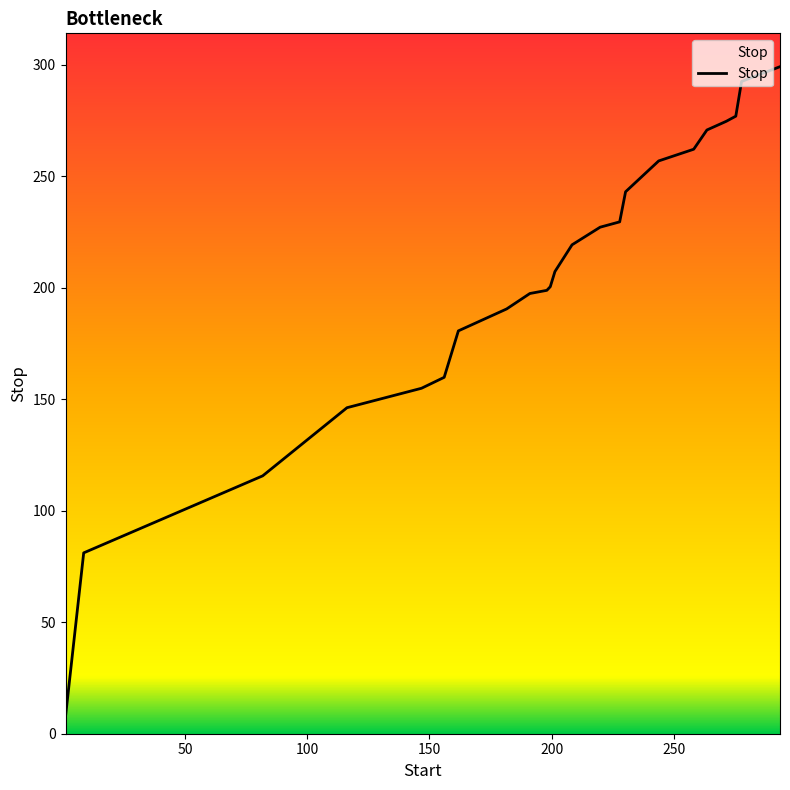

What is the difference between the maximum and minimum values?

291.5